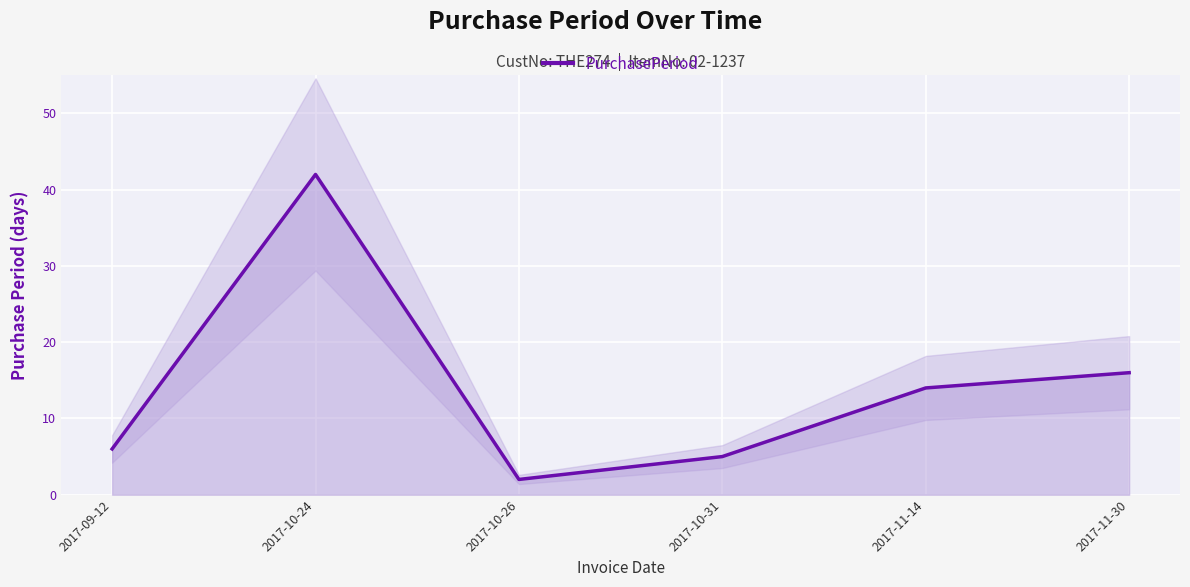

Reading left to right, extract all data points from this chart.

2017-09-12=6	2017-10-24=42	2017-10-26=2	2017-10-31=5	2017-11-14=14	2017-11-30=16